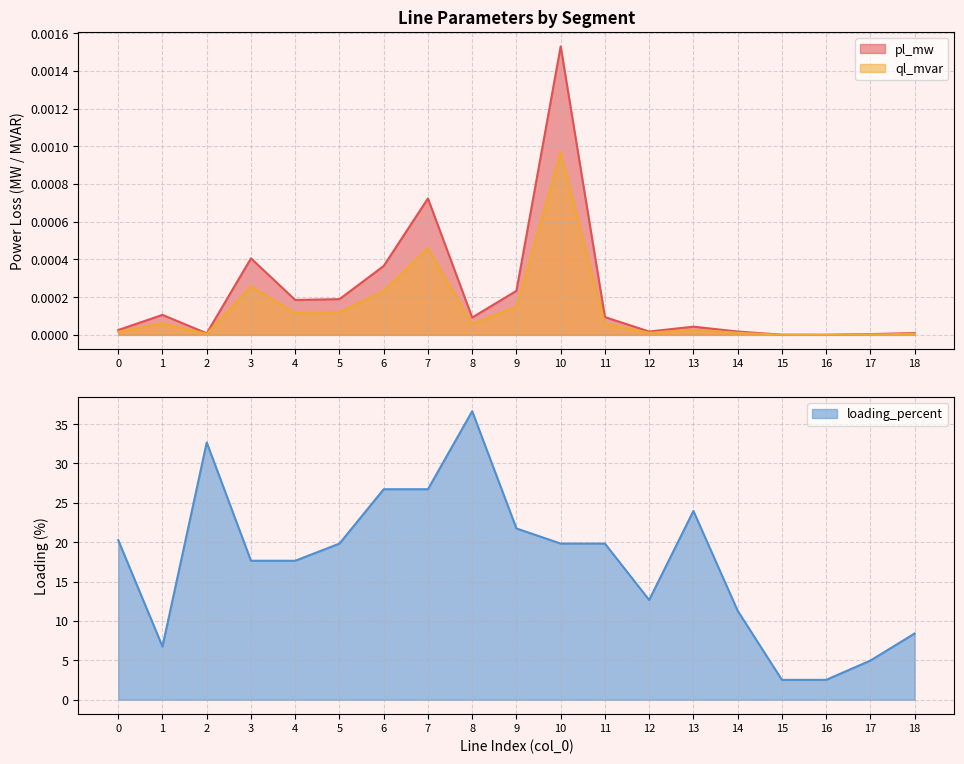

Is the value of ql_mvar at 9 greater than the value of pl_mw at 5?

No